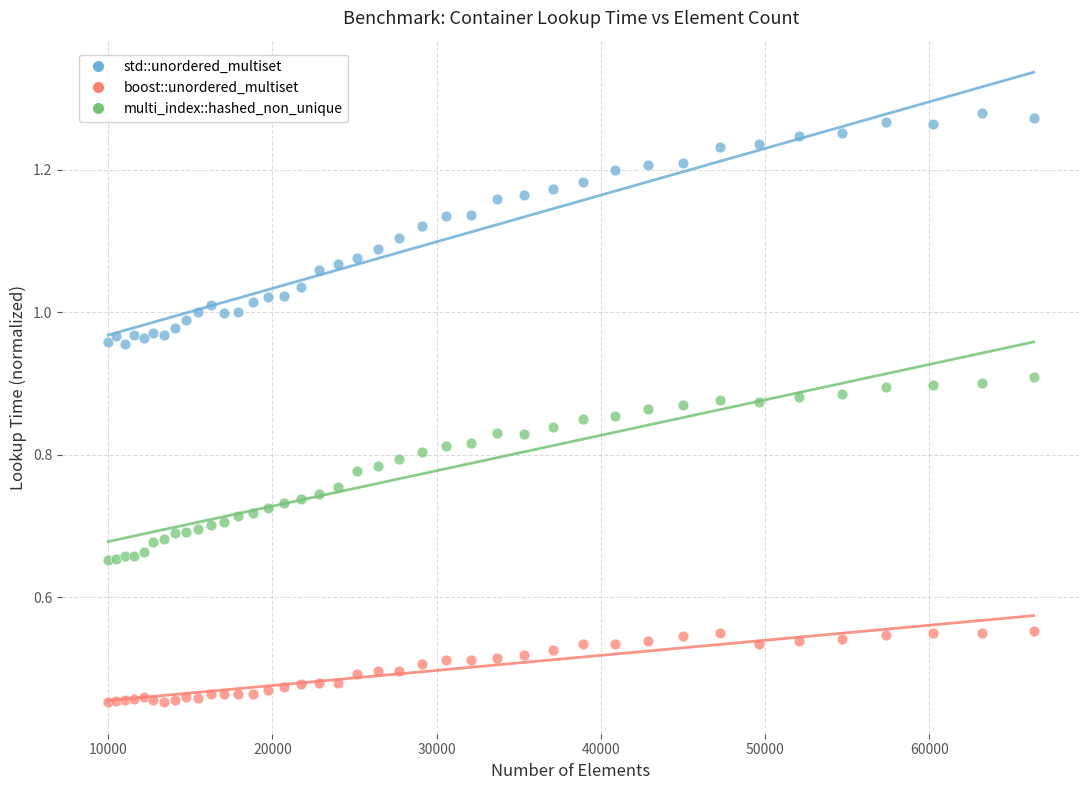

Which series has the largest Y range (max minus min)?

std::unordered_multiset